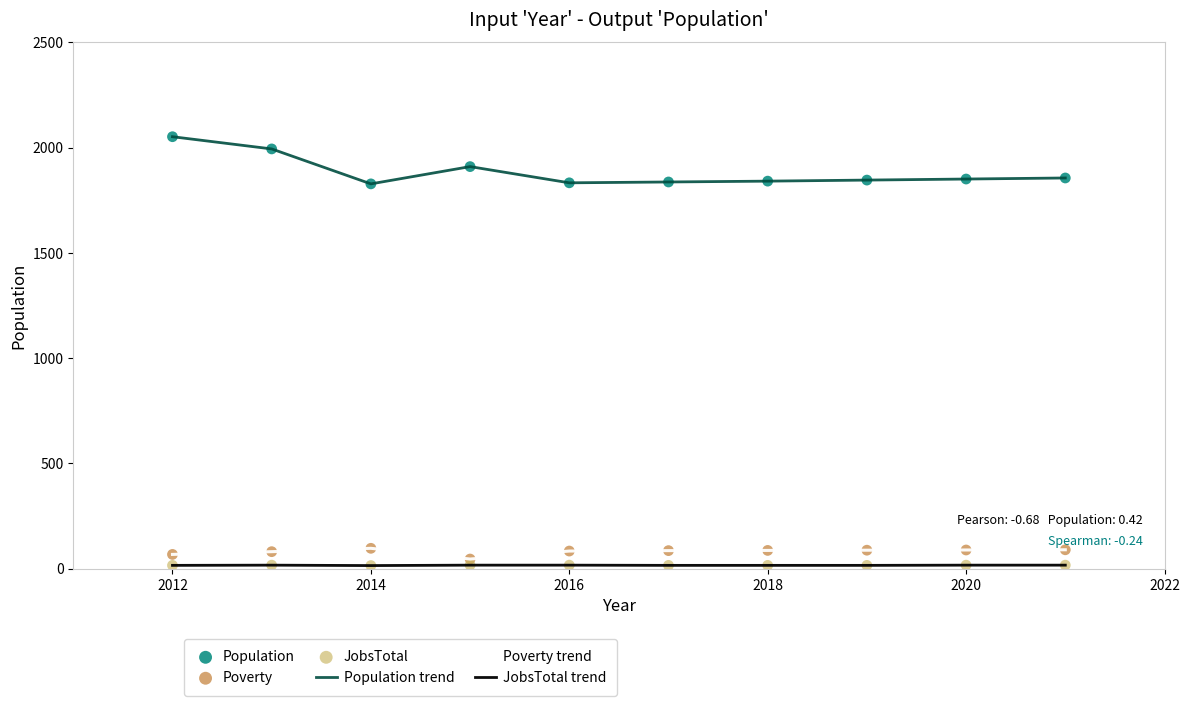

Which series has the widest spread of values?

Population trend